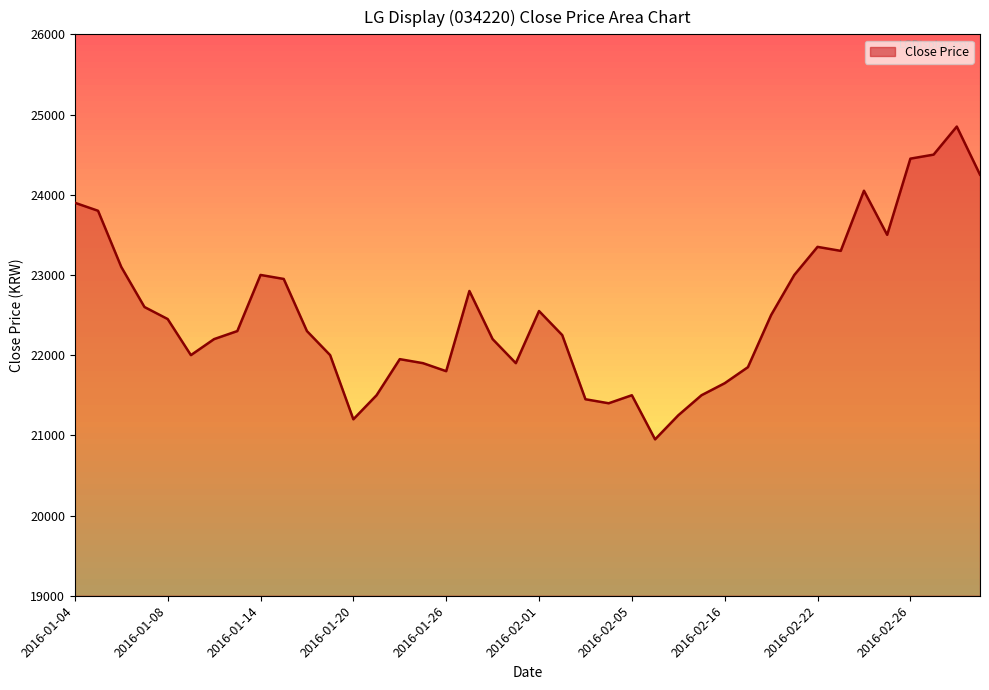

What is the difference between the maximum and minimum values?

3900